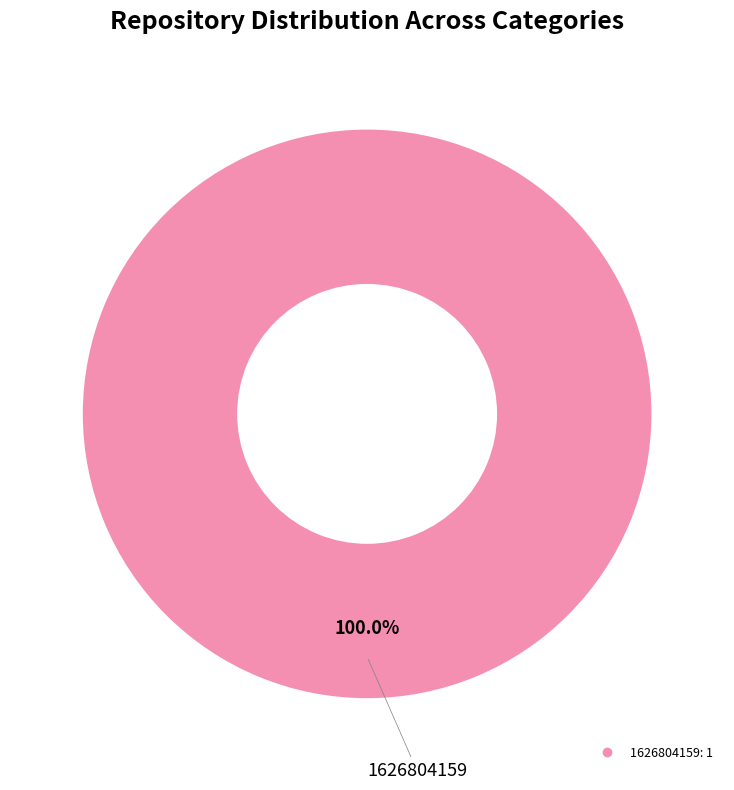

Is there any slice that represents more than half of the pie?

Yes